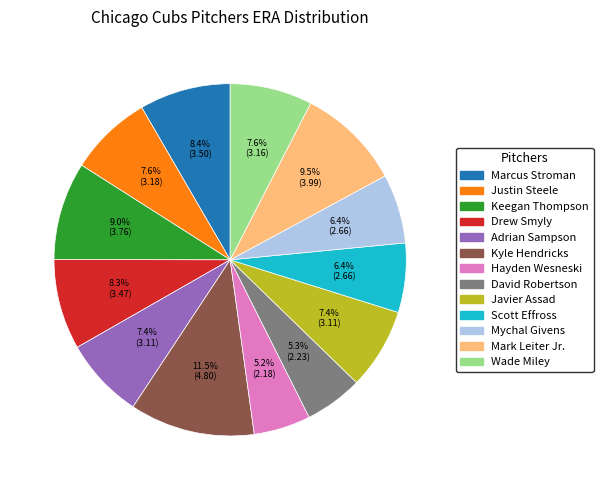

Count the number of slices in the pie.

13